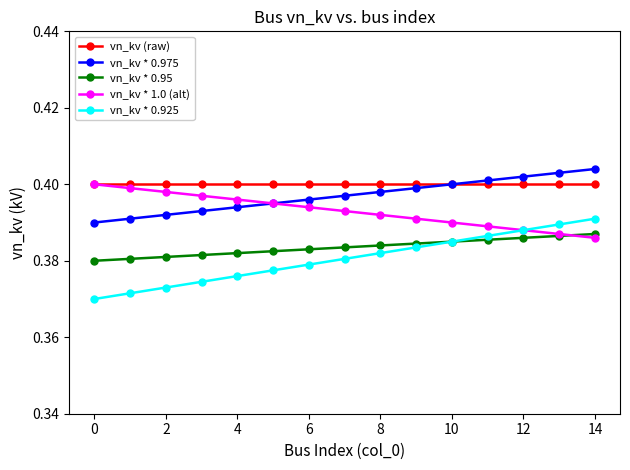

How many vn_kv * 1.0 (alt) values are between 0 and 1?

15